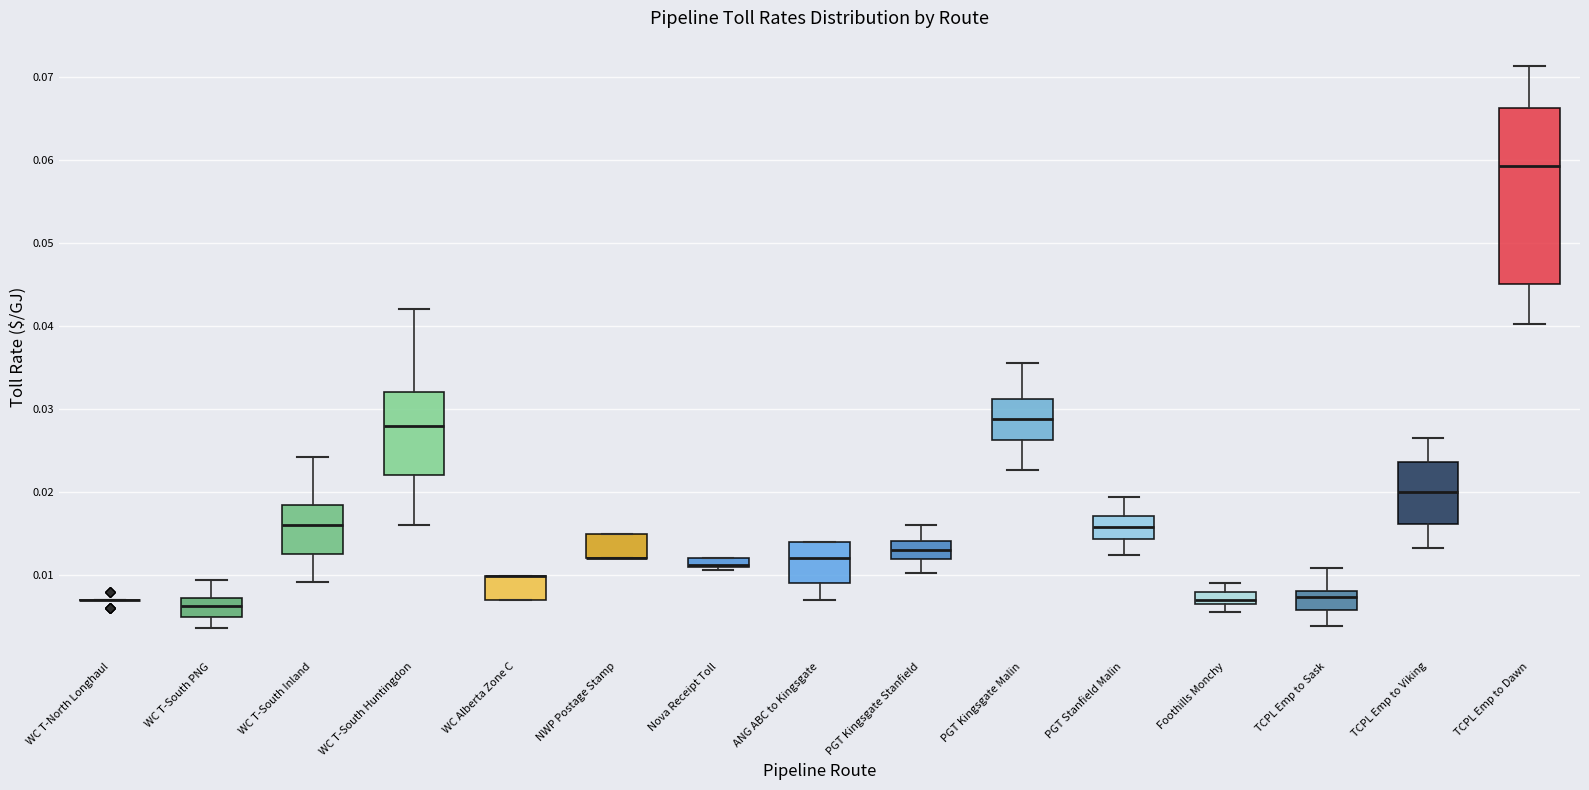

Where does the lower whisker of the box for TCPL Emp to Viking end on the y-axis? The values are not printed on the chart, so give them approximately, as read against the axis.

0.013